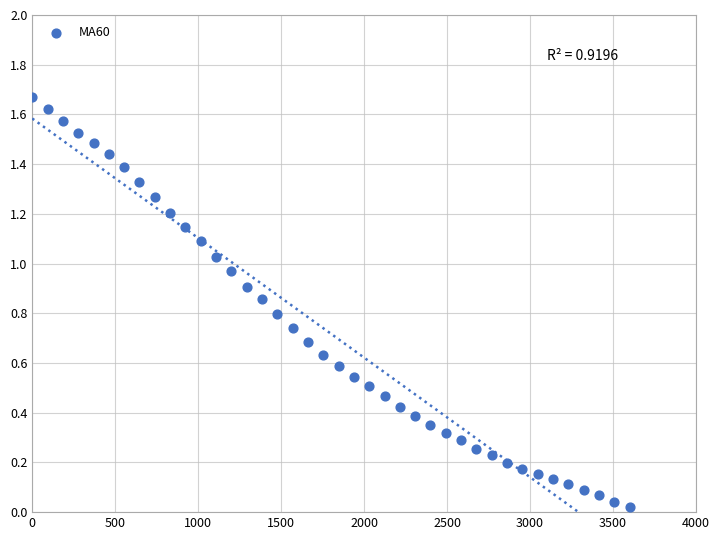

Count the number of points in this scatter plot.

40